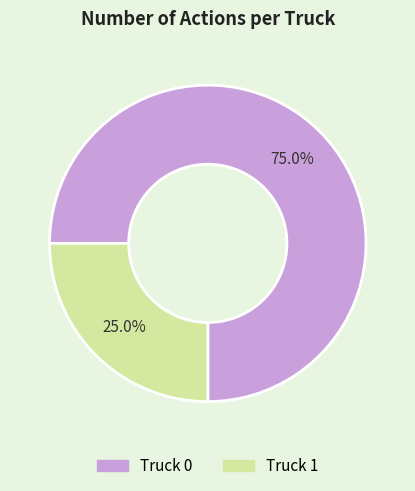

Do Truck 0 and Truck 1 together represent more than half of the pie?

Yes